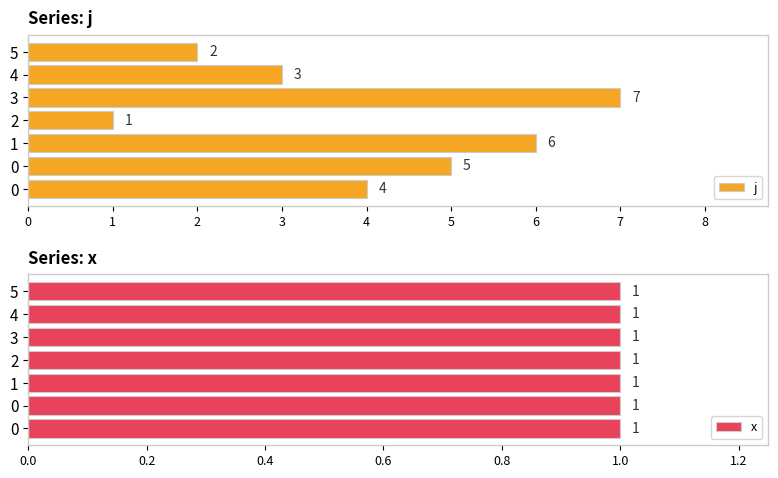

List the series in order of their peak value, highest first.

j, x